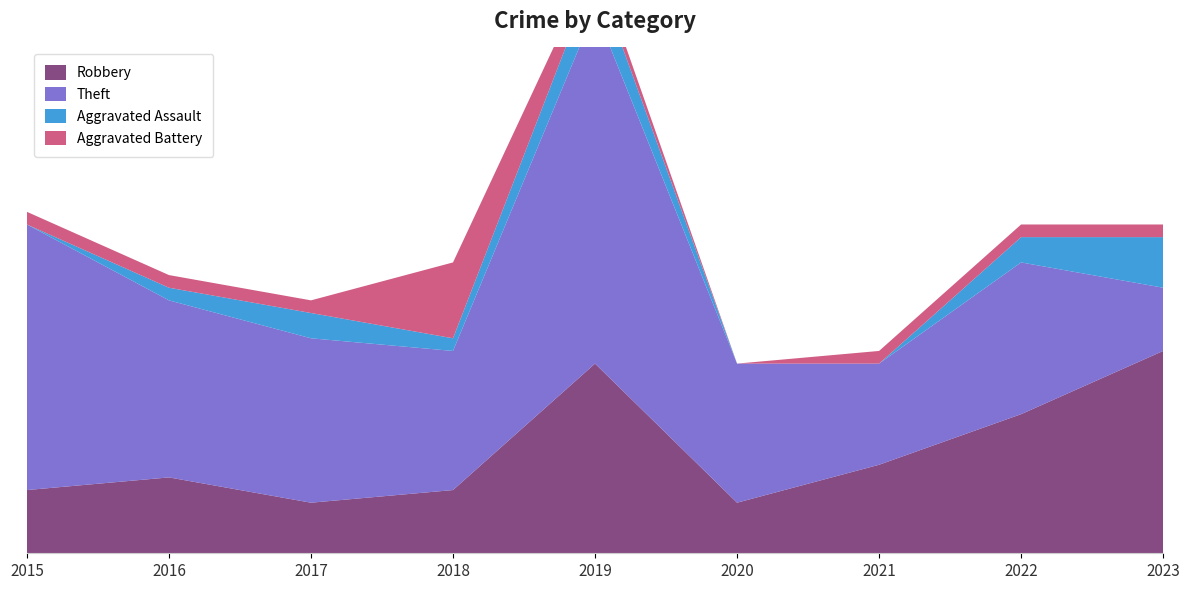

Reading left to right, extract all data points from this chart.

Robbery: 5	6	4	5	15	4	7	11	16
Theft: 21	14	13	11	28	11	8	12	5
Aggravated Assault: 0	1	2	1	3	0	0	2	4
Aggravated Battery: 1	1	1	6	1	0	1	1	1